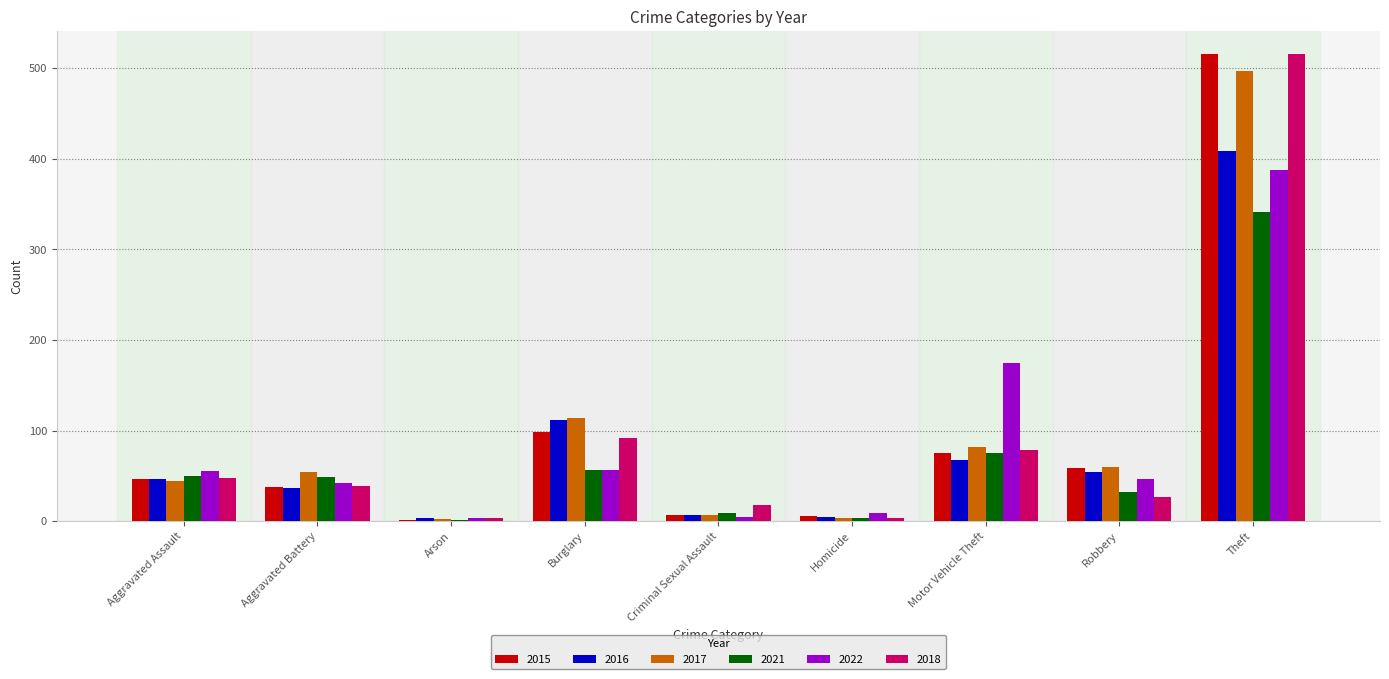

At which category is the sum across all series the highest?

Theft